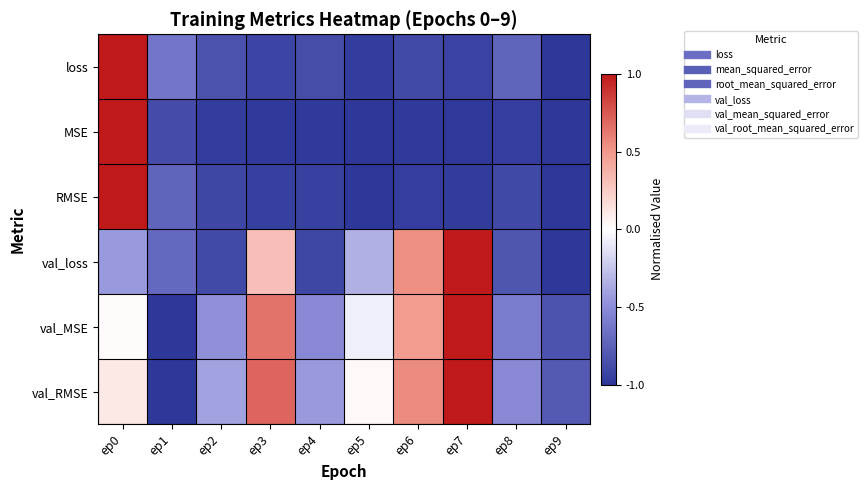

How many categories are shown in the chart?

10